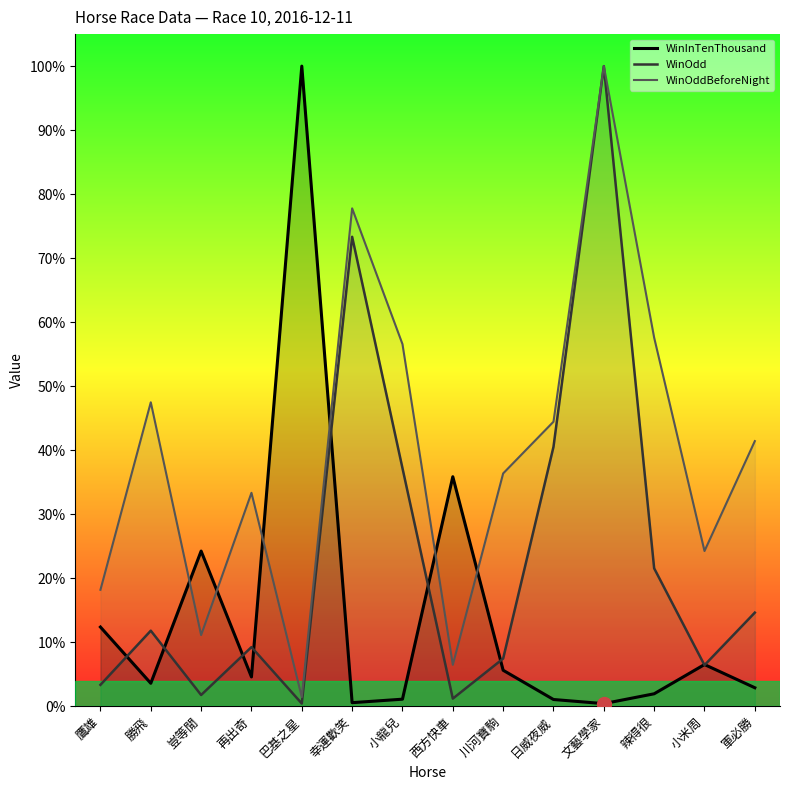

What is the sum of the WinOddBeforeNight values at 再出奇 and 川河寶駒?

0.7